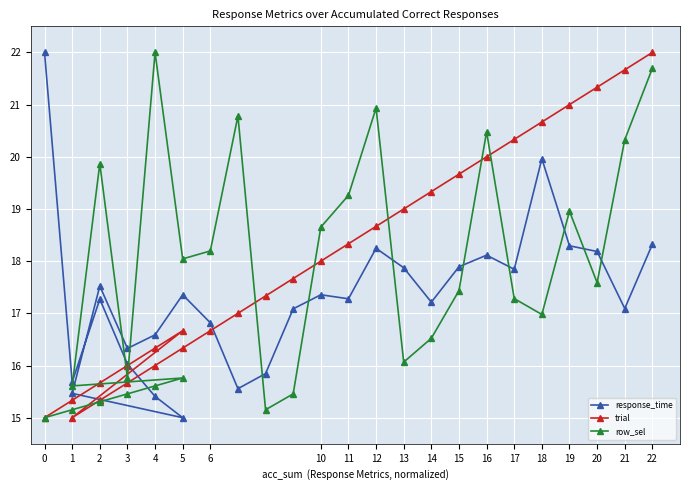

What are all the series names shown in the legend?

response_time, trial, row_sel